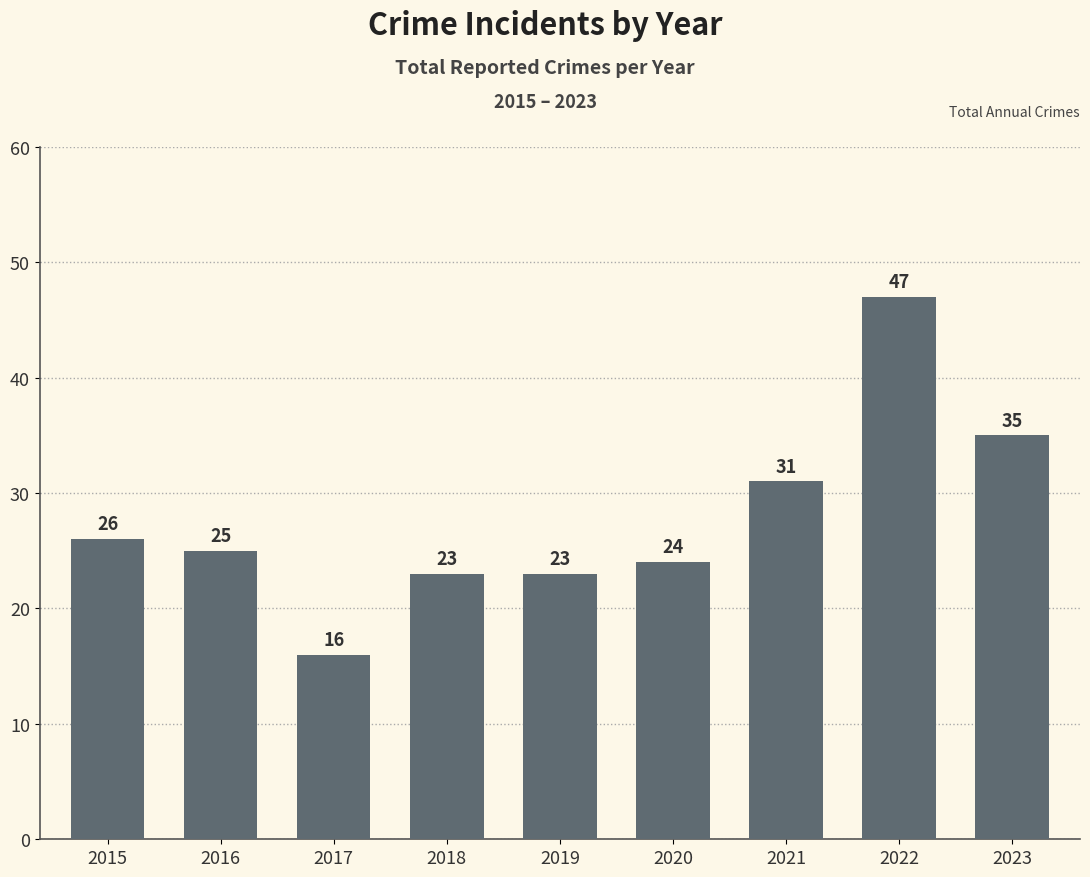

At which label is the value closest to 31?

2021